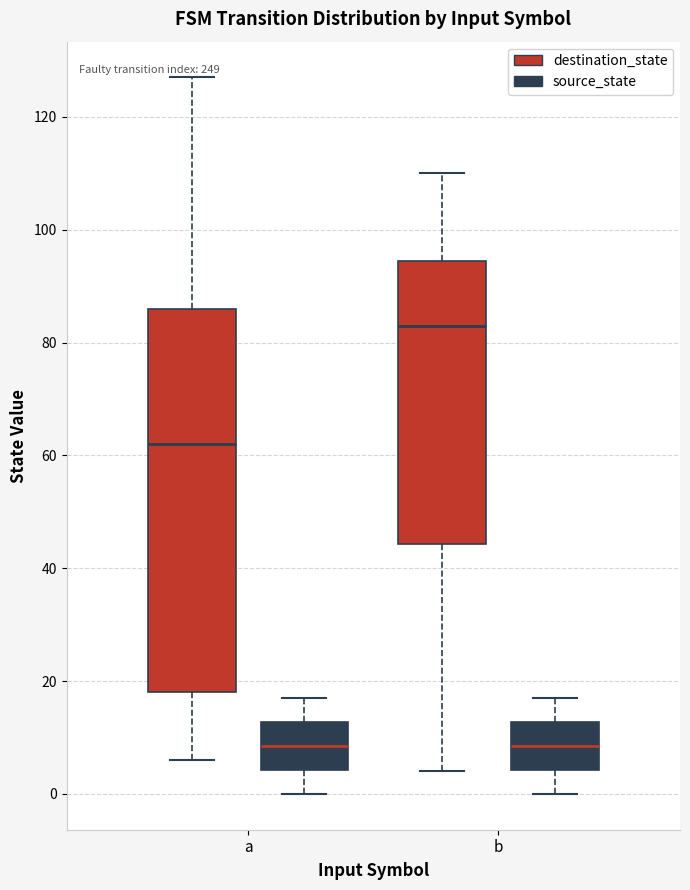

Which box is the tallest, from its lower edge to its upper edge?

a (destination_state)